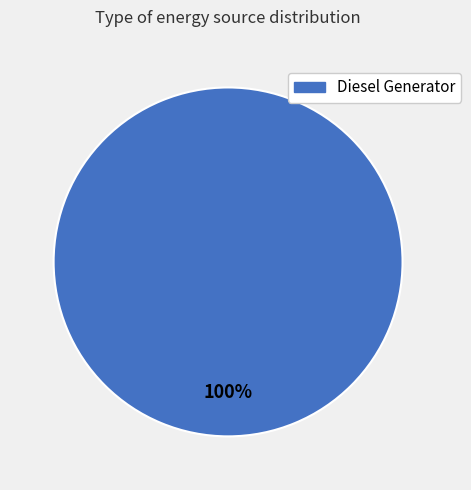

Is there any slice that represents more than half of the pie?

Yes